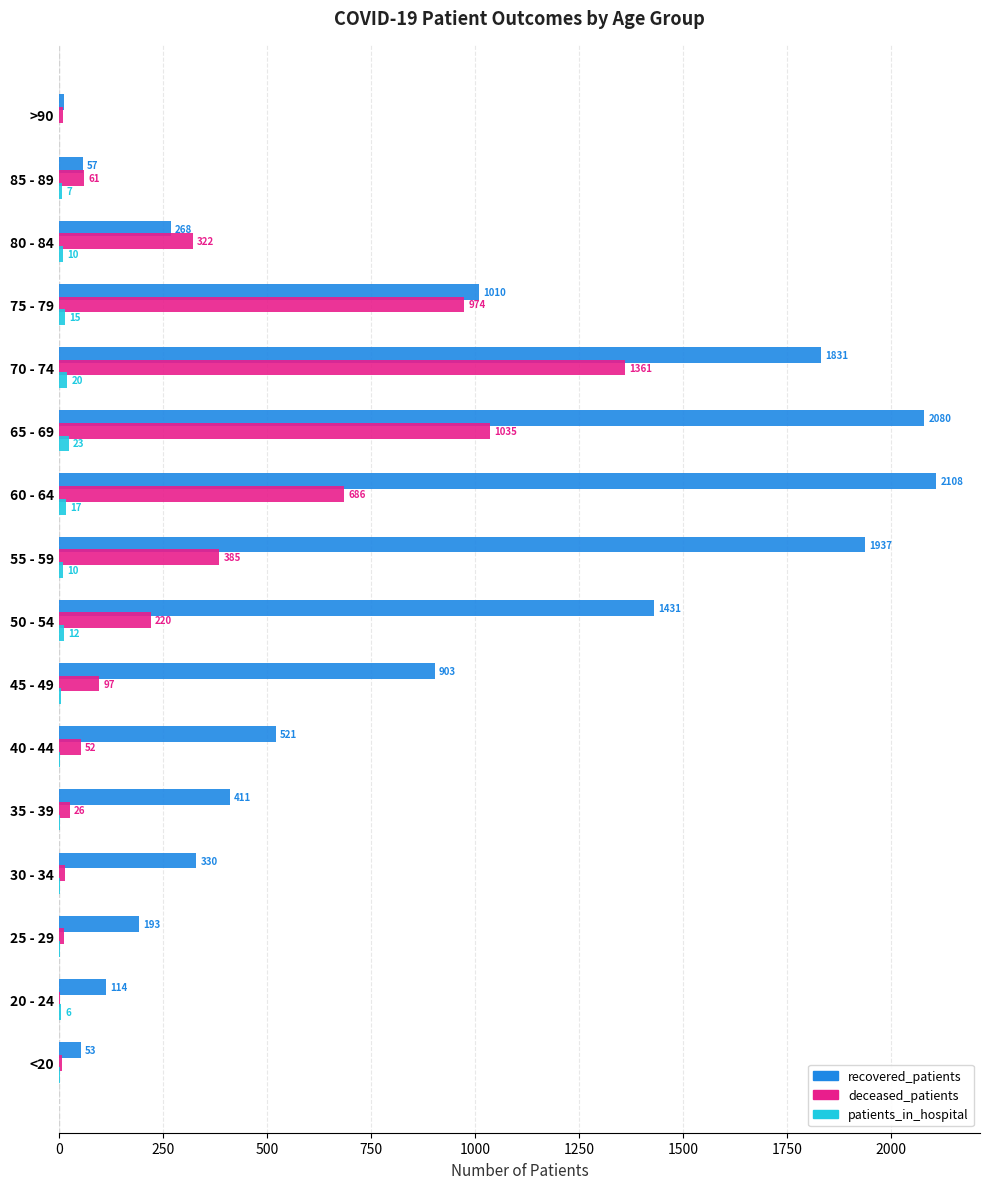

Which series has the largest total across all categories?

recovered_patients